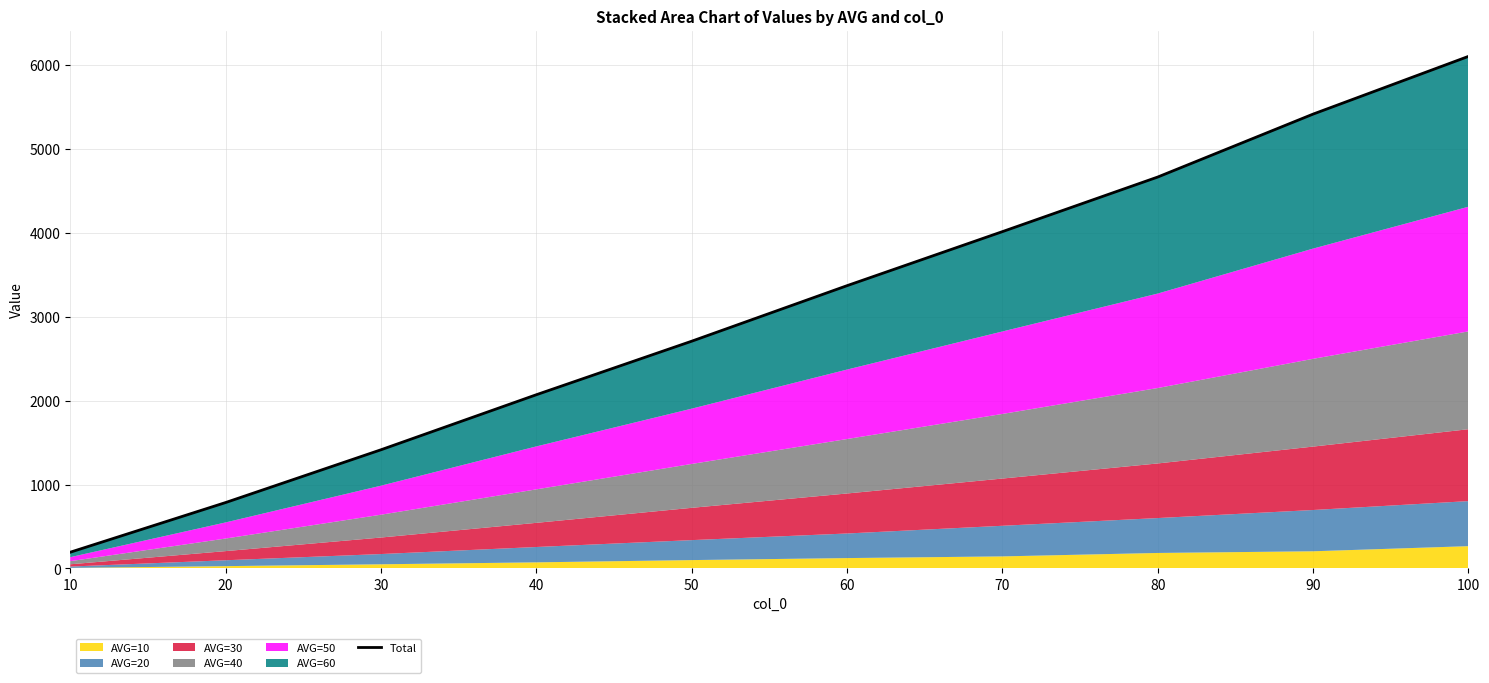

What value does the data have at 50?

2709